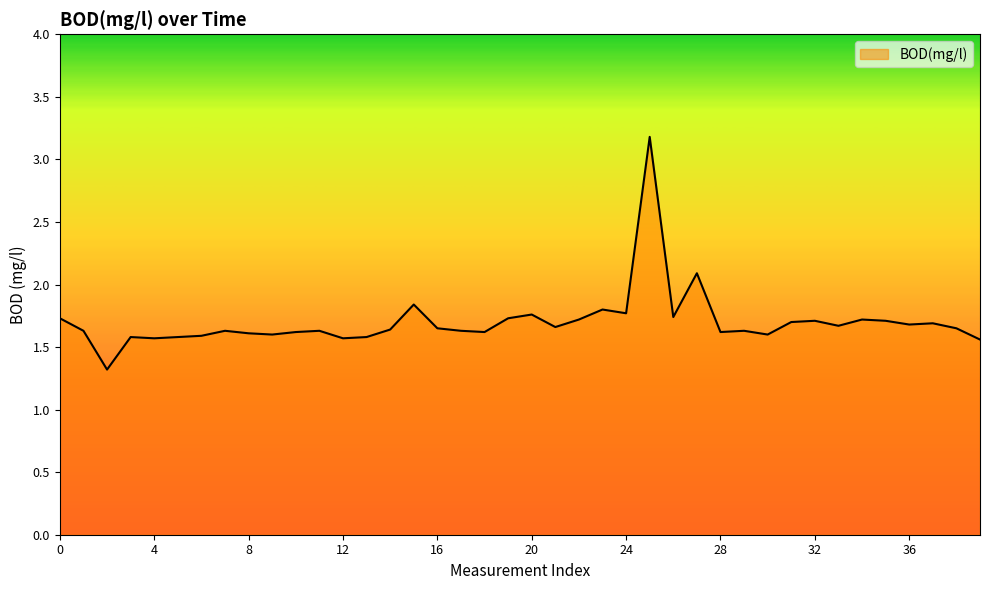

What is the difference between the maximum and minimum values?

1.9